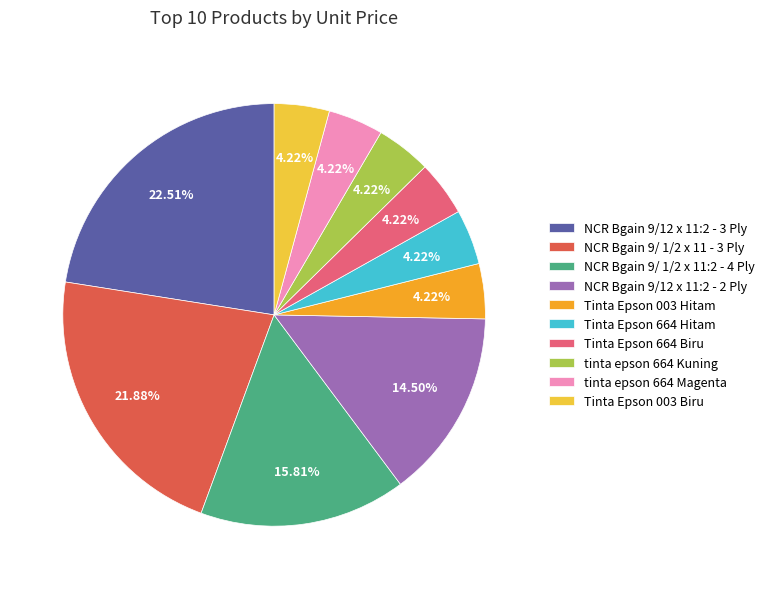

Is it true that NCR Bgain 9/ 1/2 x 11:2 - 4 Ply is 24% of the pie?

False